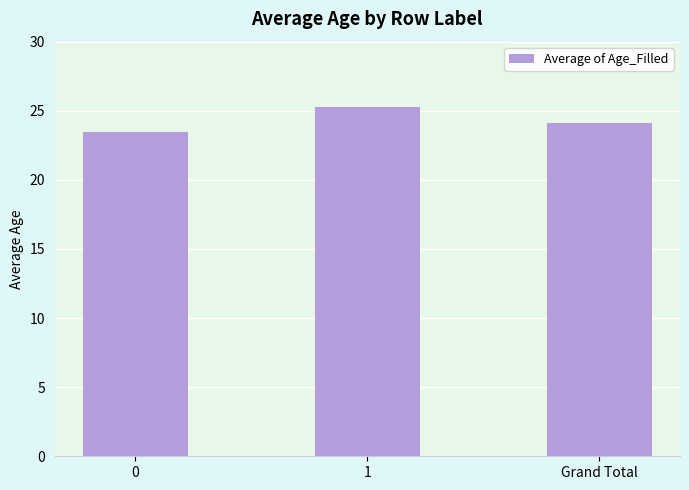

What is the average value?

24.3